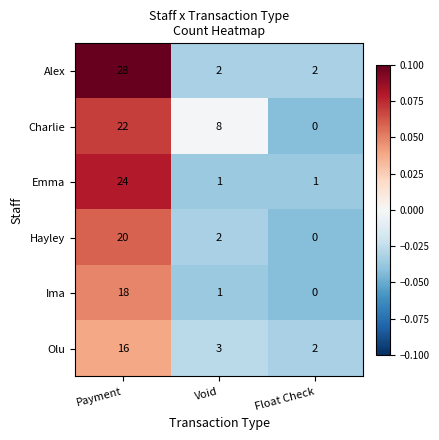

Which category has the lowest value across all series?

Float Check